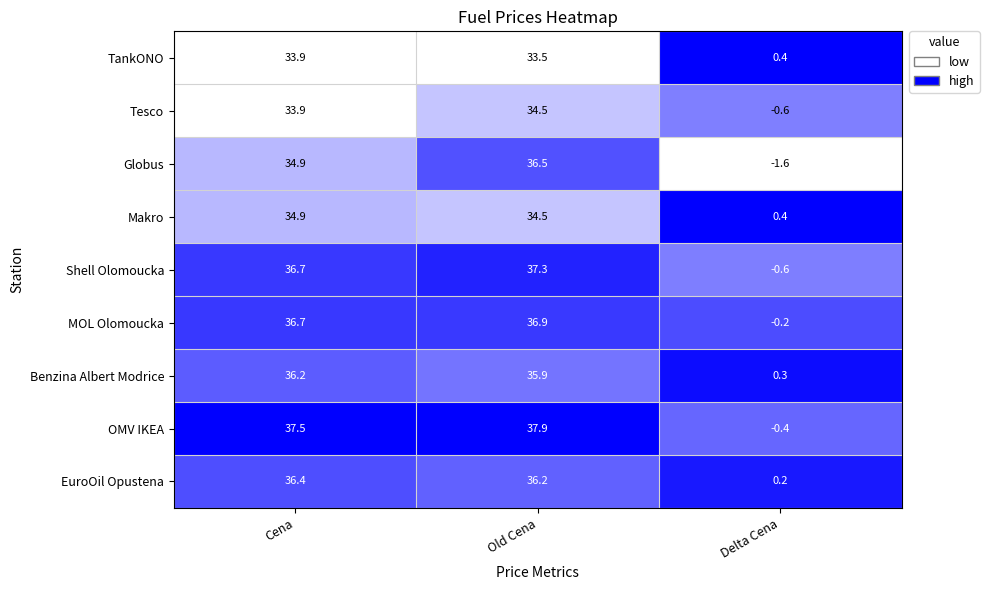

True or false: OMV IKEA has a value of 55.3 at Old Cena.

False